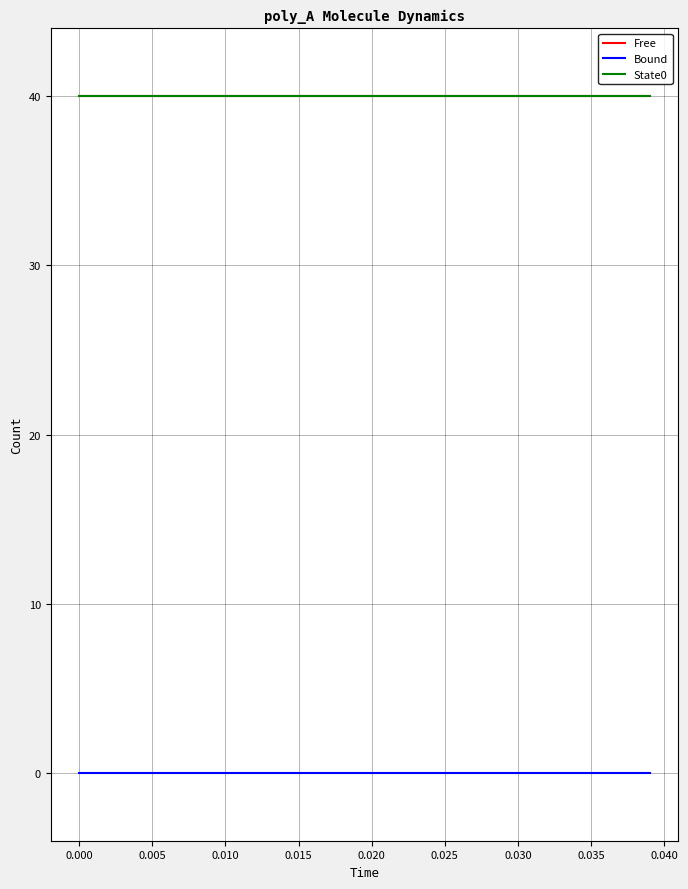

Does the chart have visible grid lines?

Yes